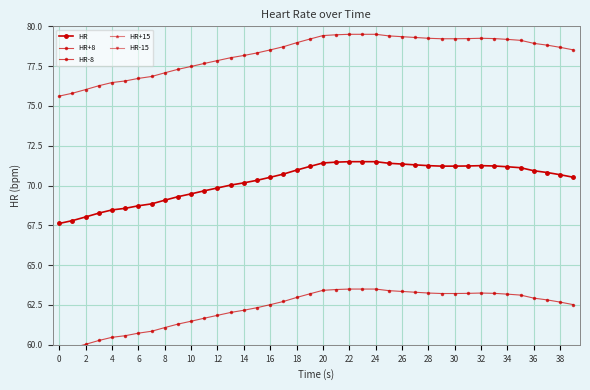

How many data points in HR+8 are above 78?

27